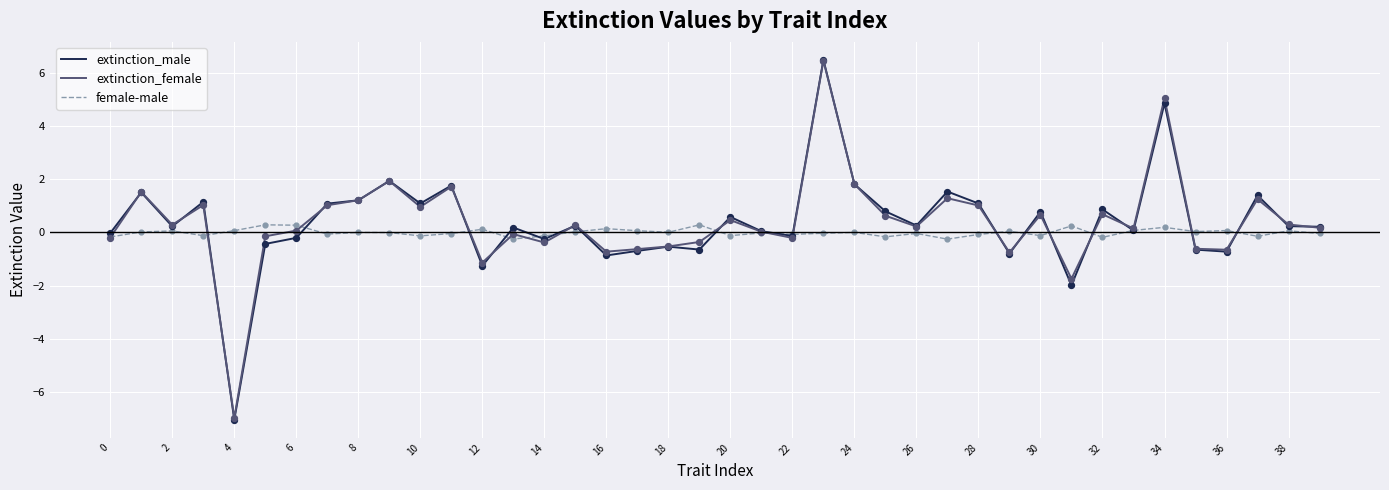

What is the greatest value displayed?

6.5